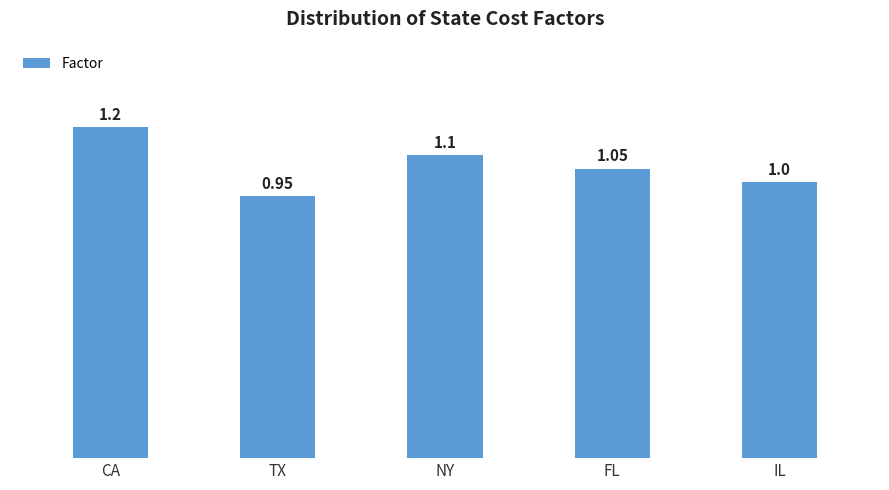

What is the sum of the values at FL and TX?

2.0